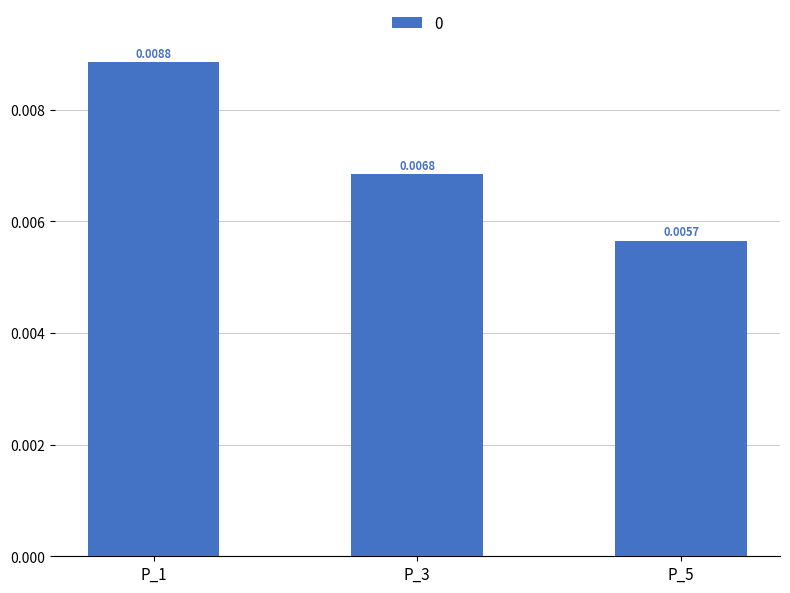

Between P_5 and P_1, which is larger?

P_1